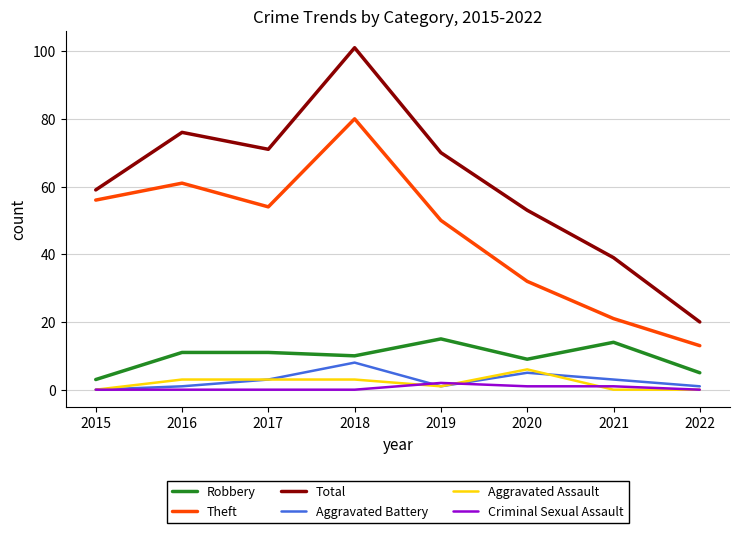

What is the difference between the highest and lowest values at 2015?

59